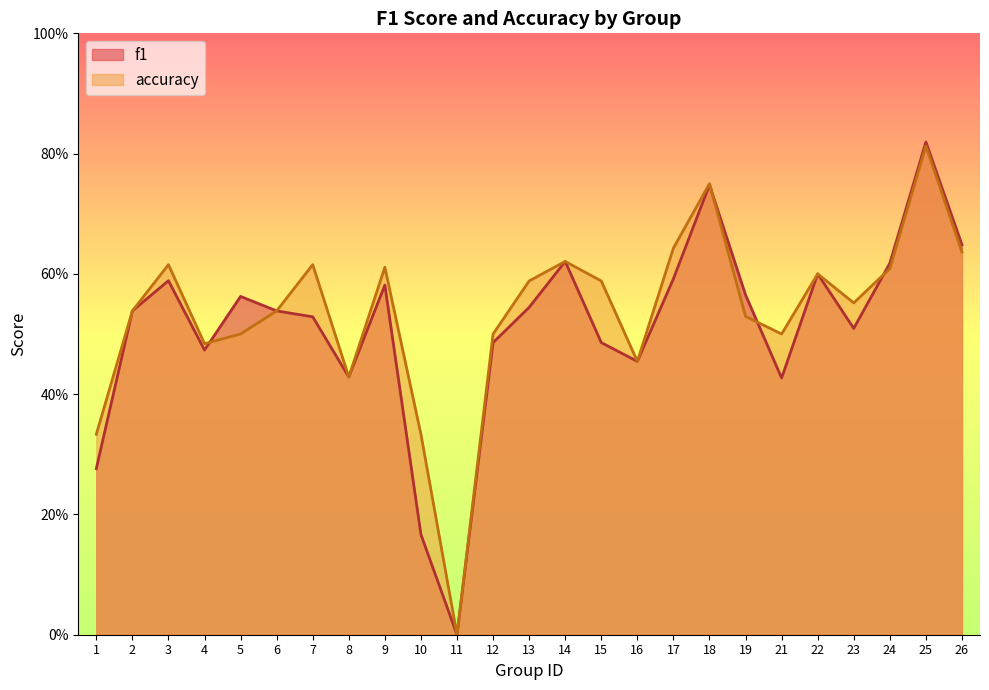

What is the approximate value of f1 at 3?

0.6